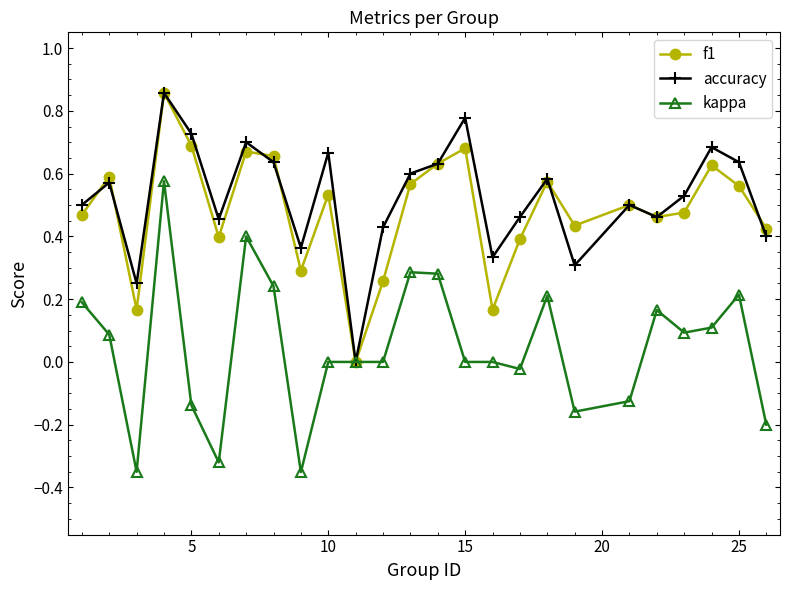

True or false: kappa has more than 1 points higher than both neighbors.

True